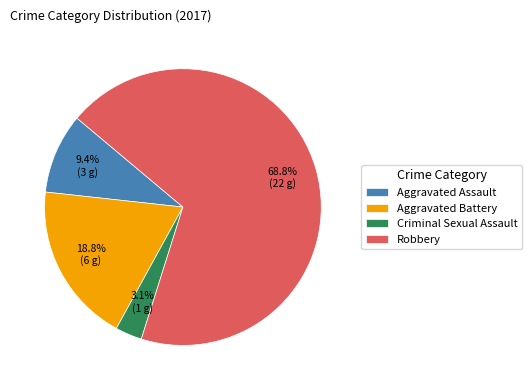

Is the sum of Criminal Sexual Assault and Aggravated Battery greater than half?

No